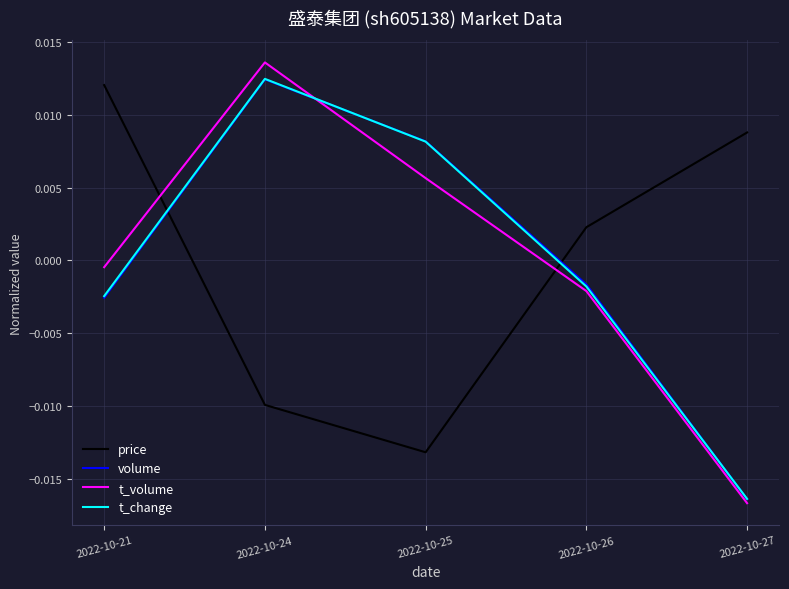

True or false: t_volume and price cross at least once.

True